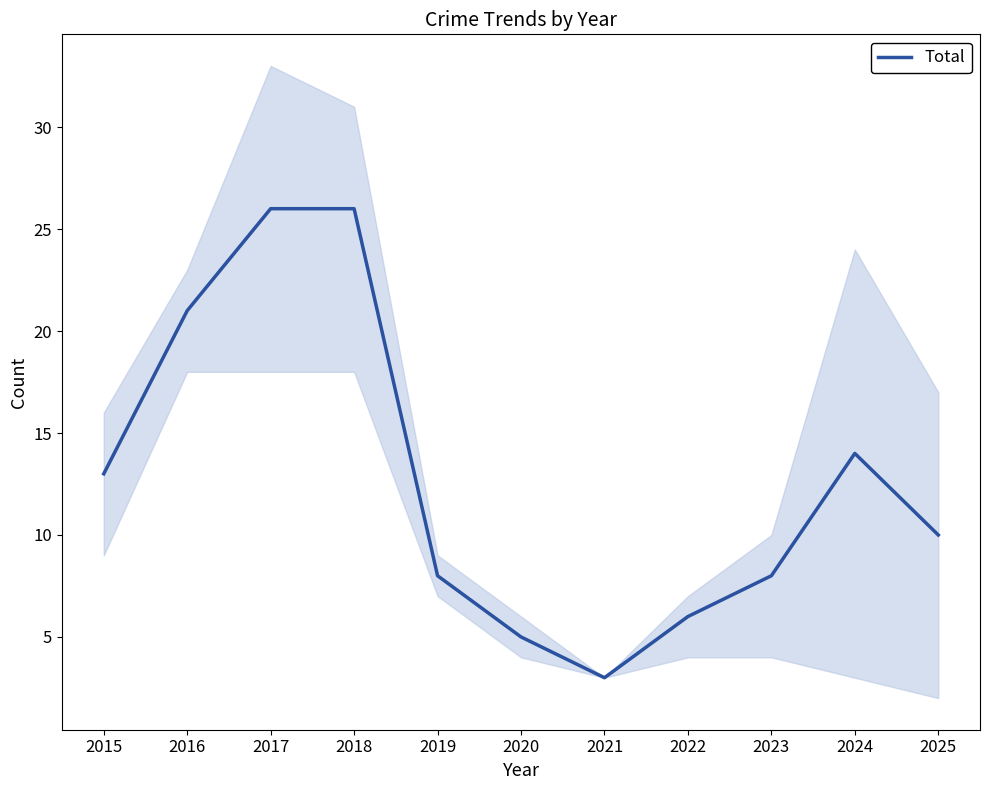

What is the smallest value displayed?

3